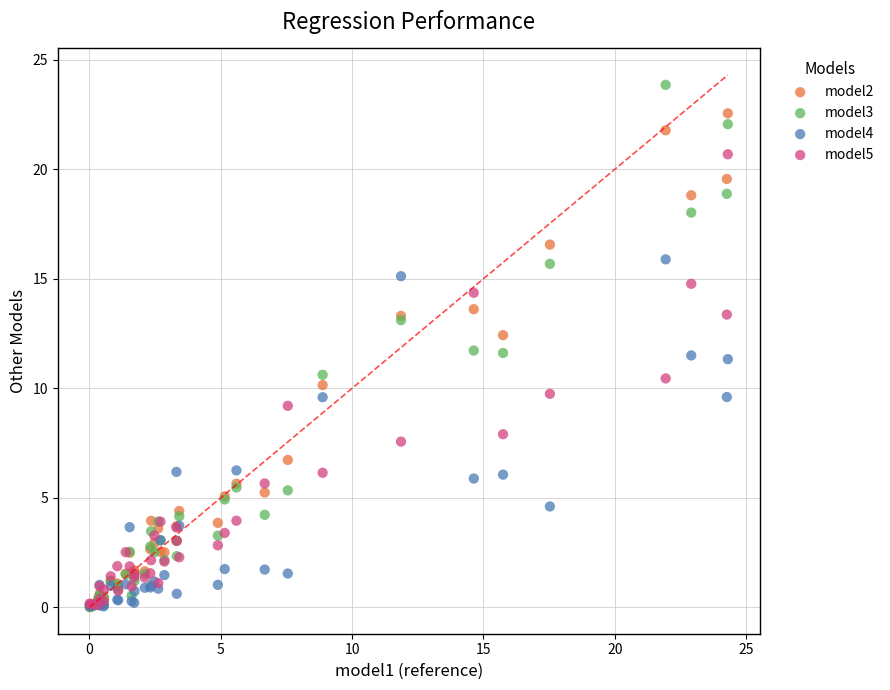

Which series has the largest Y range (max minus min)?

model3